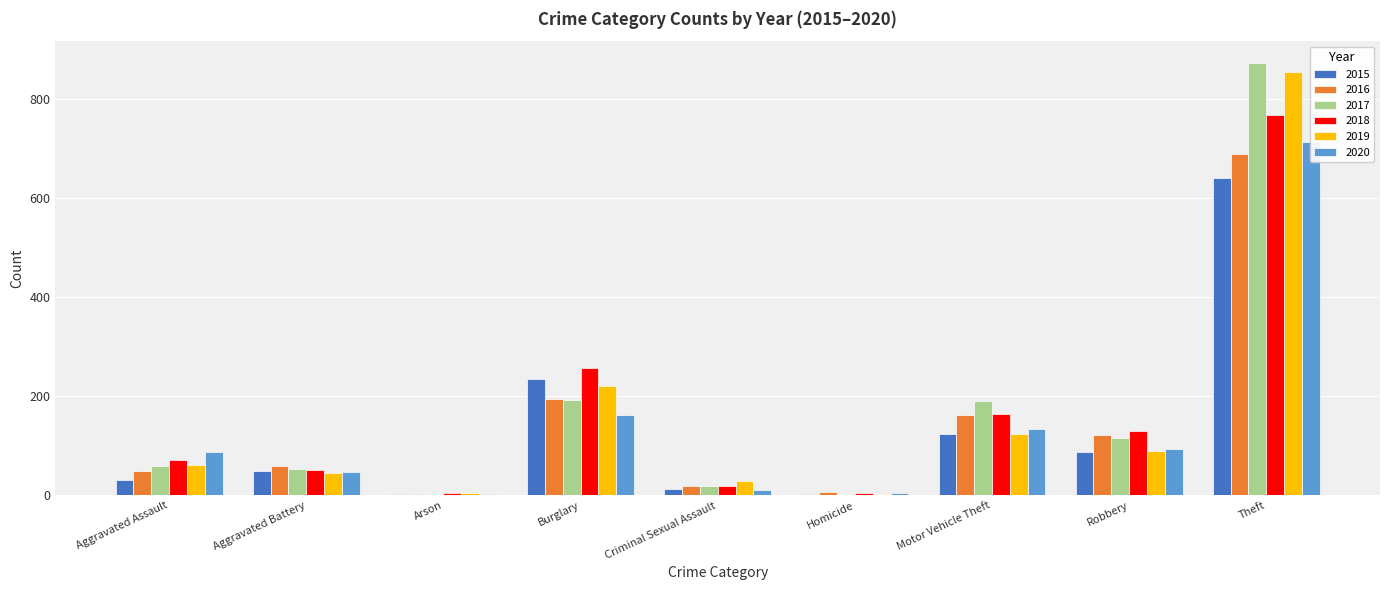

How many data points does each series have?

9